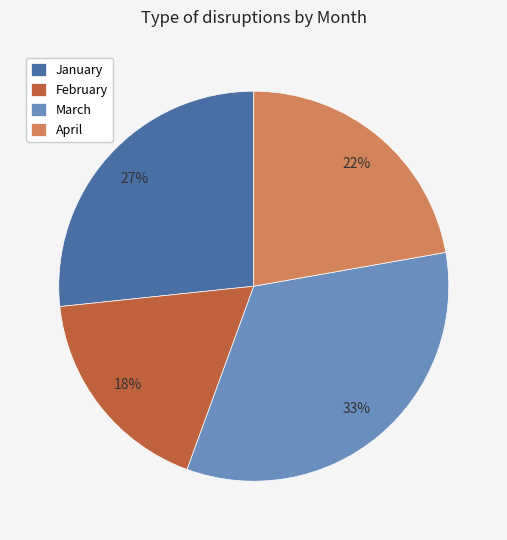

What percentage is the February slice, to the nearest percent?

18%